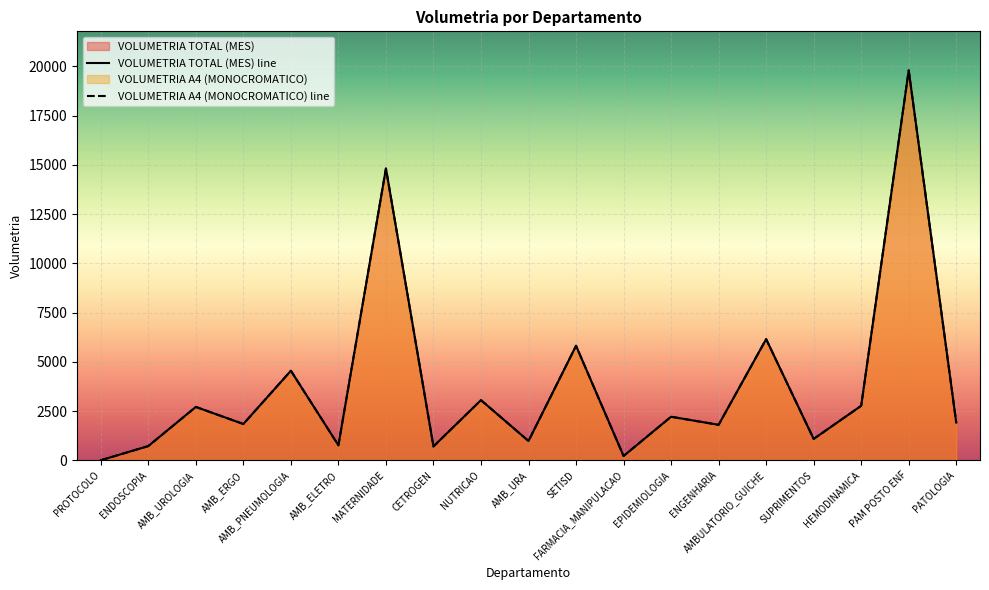

Reading right to left, what are all the values shown in this chart?

VOLUMETRIA TOTAL (MES) line: PATOLOGIA=1916	PAM POSTO ENF=19800	HEMODINAMICA=2764	SUPRIMENTOS=1081	AMBULATORIO_GUICHE=6149	ENGENHARIA=1798	EPIDEMIOLOGIA=2209	FARMACIA_MANIPULACAO=215	SETISD=5813	AMB_URA=977	NUTRICAO=3052	CETROGEN=700	MATERNIDADE=14815	AMB_ELETRO=759	AMB_PNEUMOLOGIA=4544	AMB_ERGO=1840	AMB_UROLOGIA=2707	ENDOSCOPIA=719	PROTOCOLO=0
VOLUMETRIA A4 (MONOCROMATICO) line: PATOLOGIA=1916	PAM POSTO ENF=19800	HEMODINAMICA=2764	SUPRIMENTOS=1081	AMBULATORIO_GUICHE=6149	ENGENHARIA=1798	EPIDEMIOLOGIA=2209	FARMACIA_MANIPULACAO=215	SETISD=5813	AMB_URA=977	NUTRICAO=3052	CETROGEN=700	MATERNIDADE=14815	AMB_ELETRO=759	AMB_PNEUMOLOGIA=4544	AMB_ERGO=1840	AMB_UROLOGIA=2707	ENDOSCOPIA=719	PROTOCOLO=0